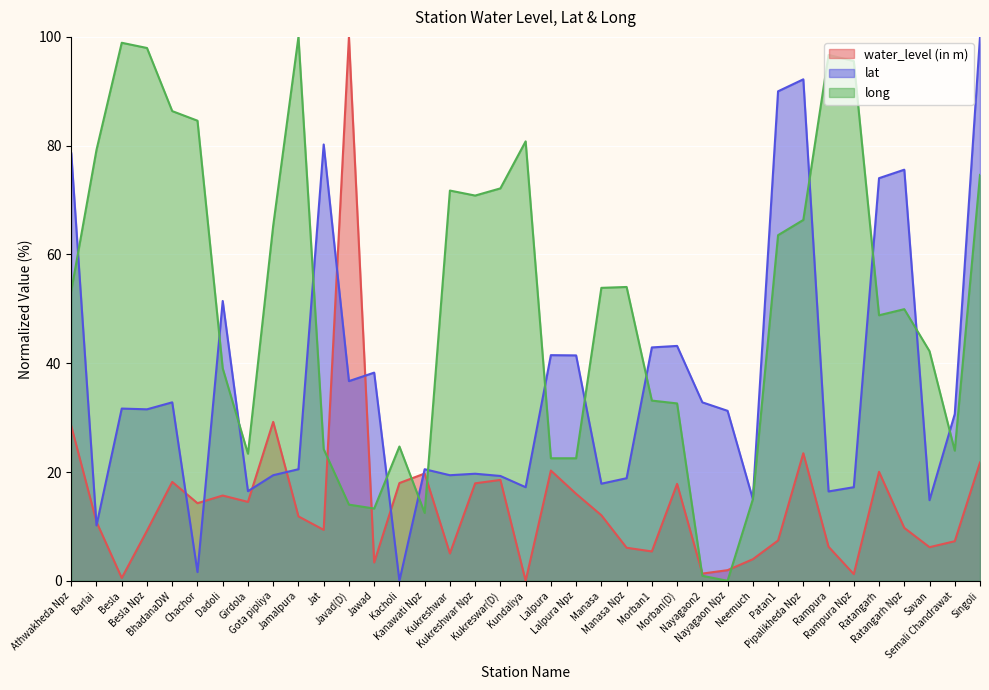

Read the long value at Dadoli.

39.1